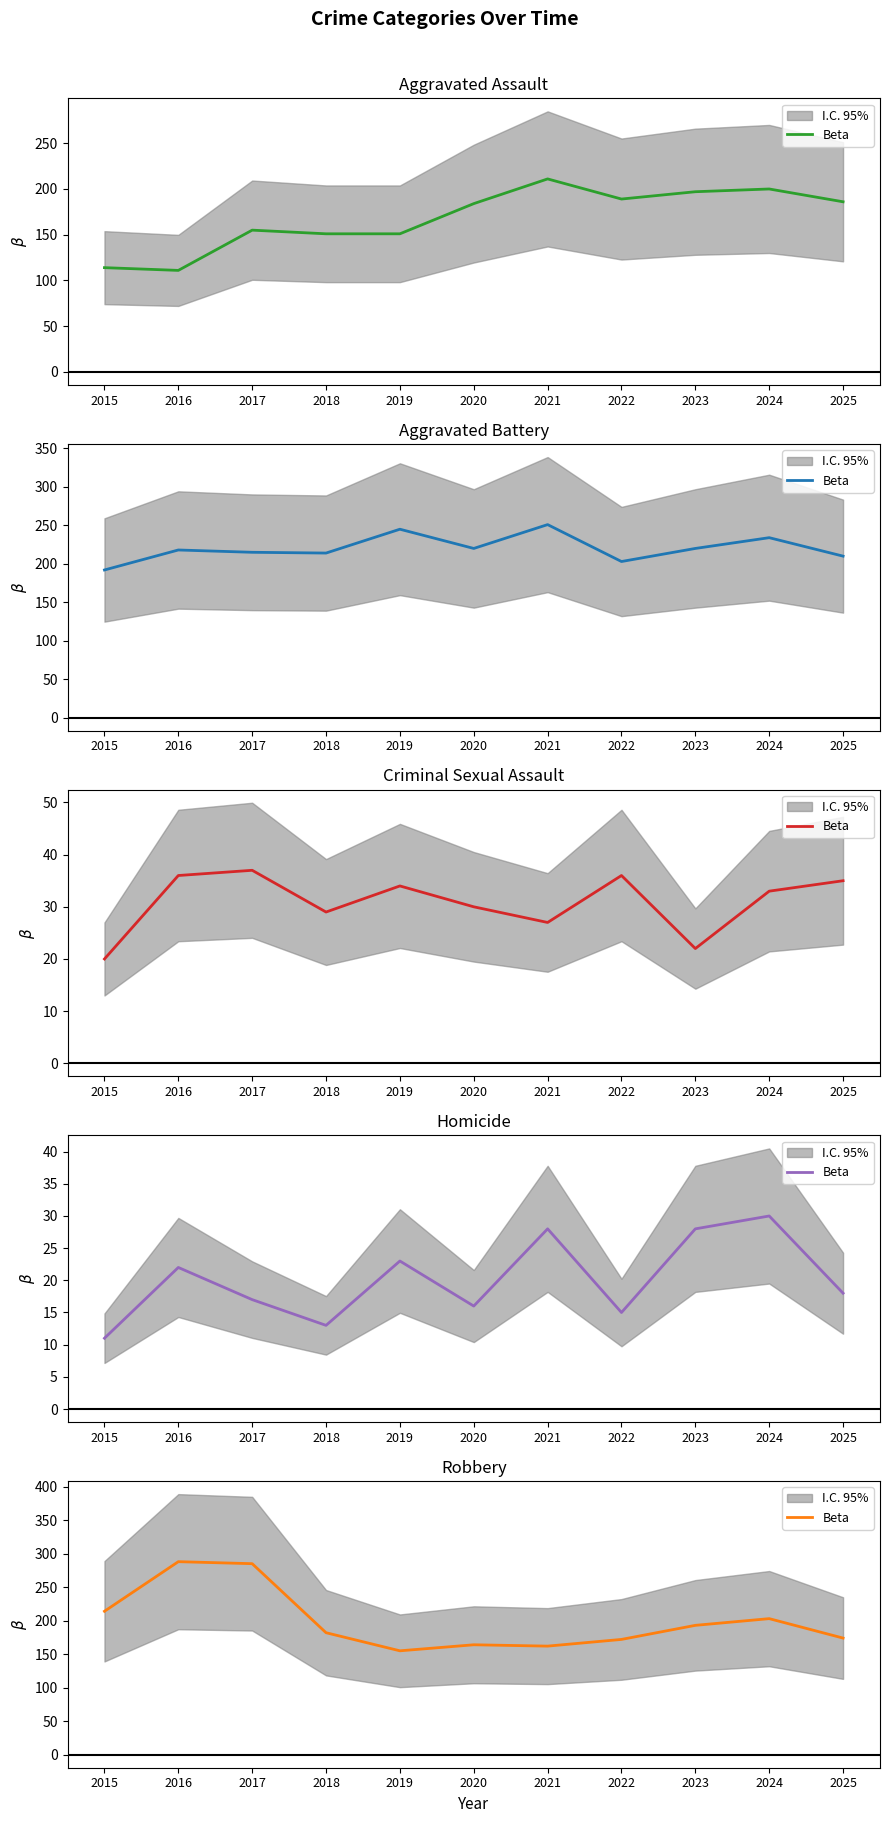

List the labels in order of value, largest first.

2016, 2017, 2015, 2024, 2023, 2018, 2025, 2022, 2020, 2021, 2019